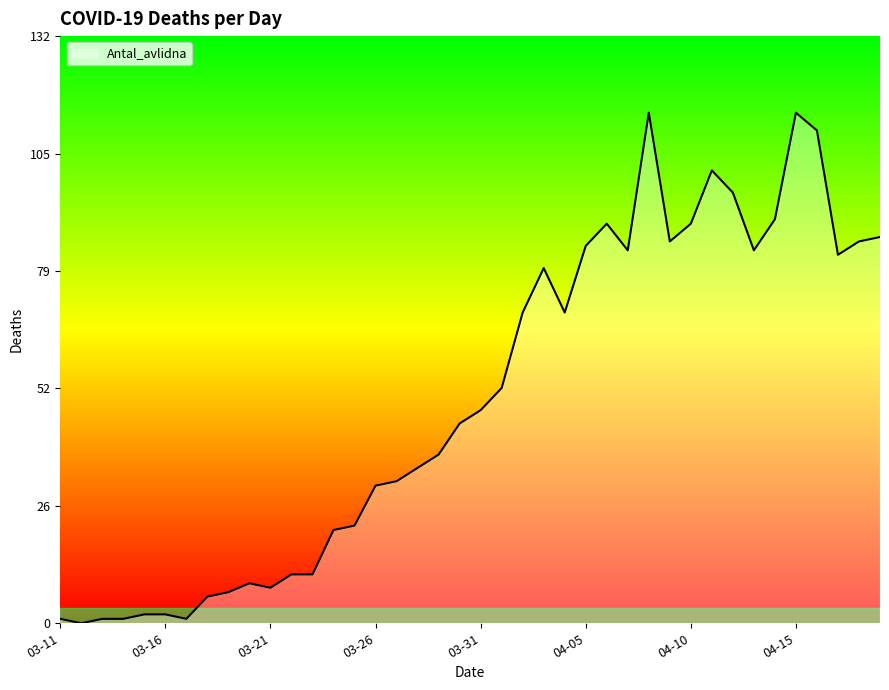

Does the chart have visible grid lines?

No